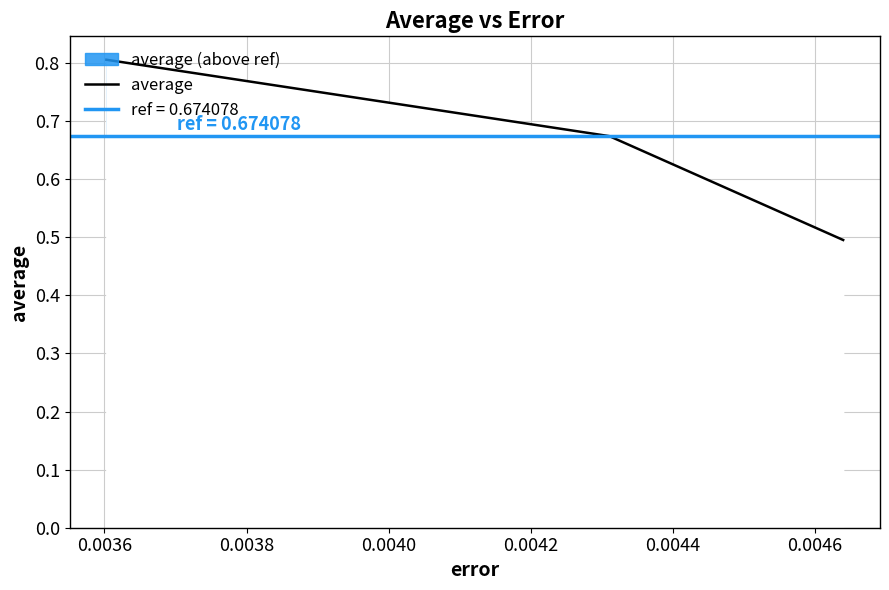

Reading left to right, transcribe all the data shown in this chart.

0.8	0.7	0.5